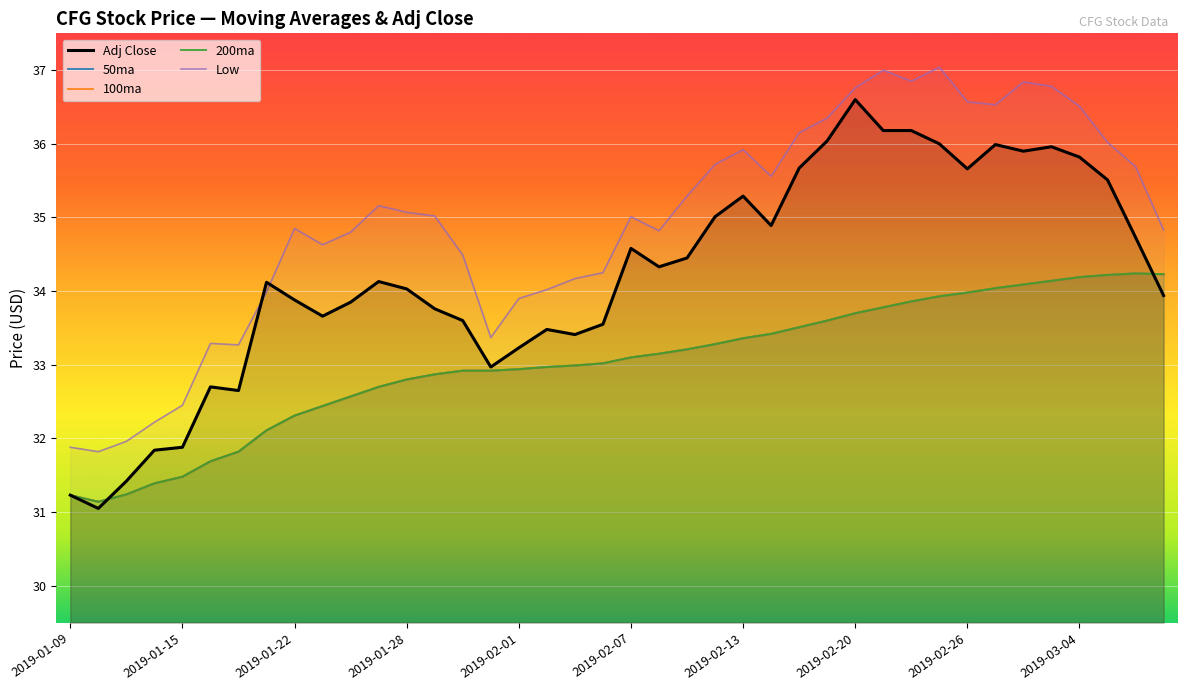

Which label corresponds to the smallest value in the chart?

2019-01-10